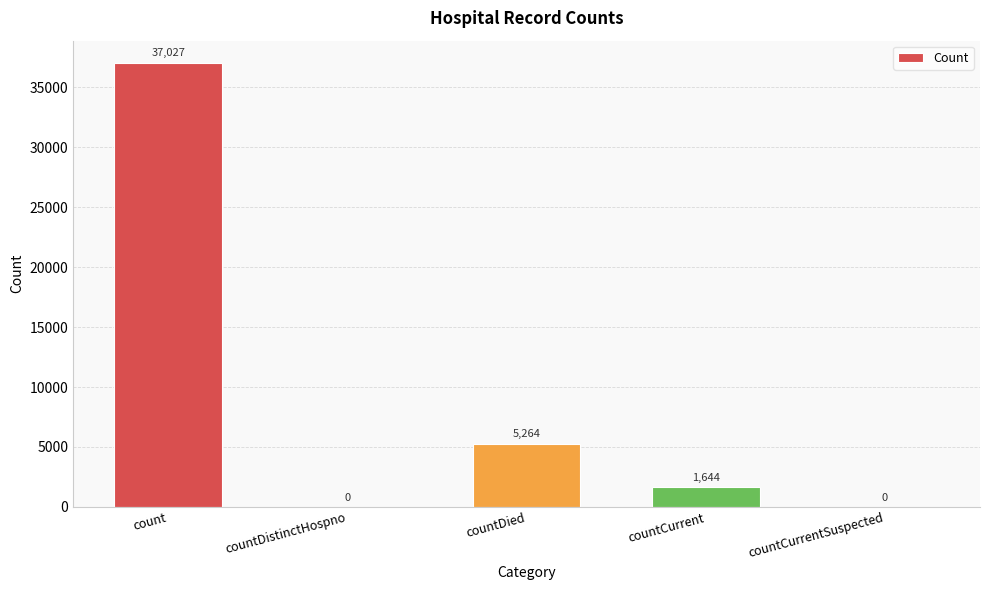

Reading left to right, transcribe all the data shown in this chart.

count=37027	countDistinctHospno=0	countDied=5264	countCurrent=1644	countCurrentSuspected=0